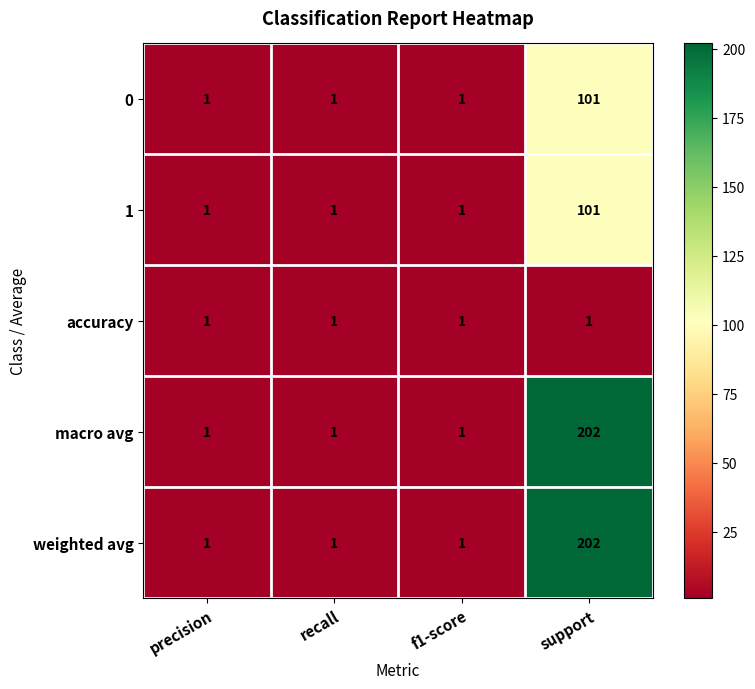

True or false: accuracy has a value of 1 at recall.

True